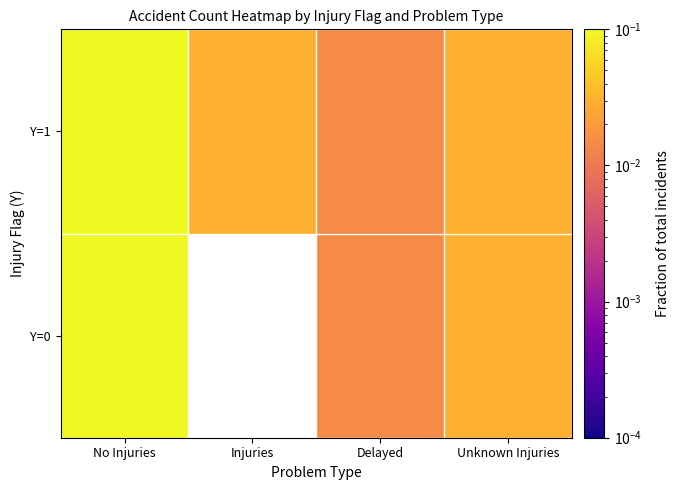

List the series in order of their overall mean, highest first.

Y=0, Y=1